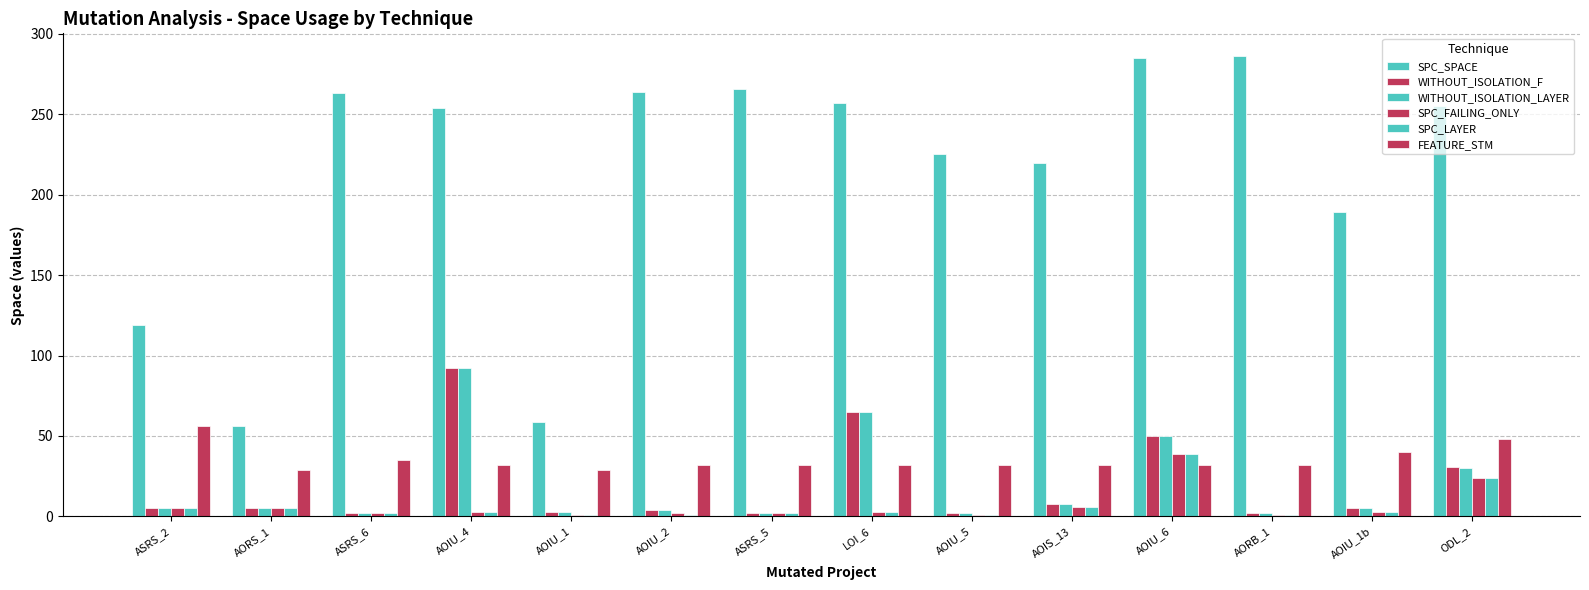

Count the number of data series in this chart.

6